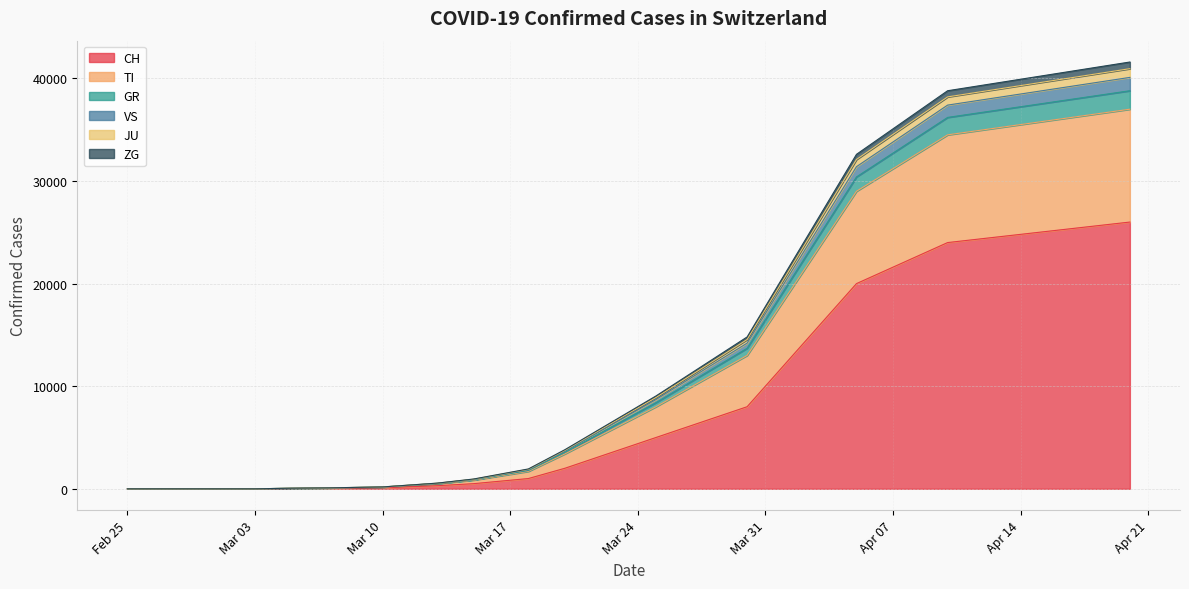

How many data points in CH are less than 100?

10